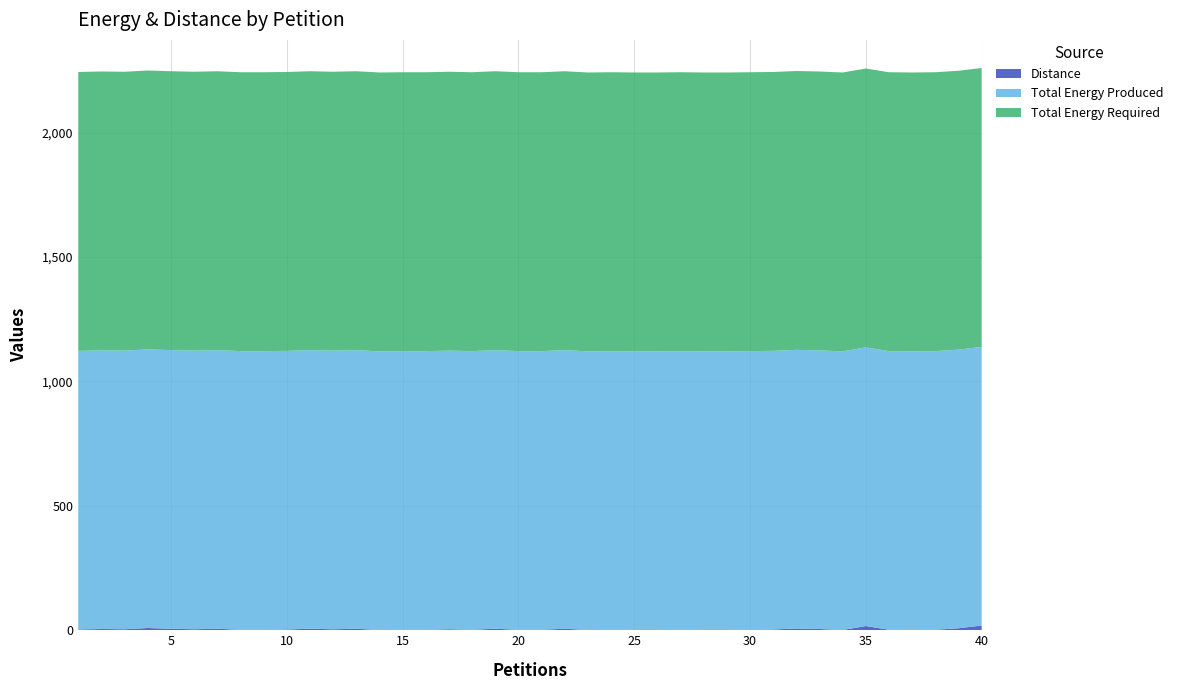

Reading right to left, what are all the values shown in this chart?

Distance: 19	8	2	1	2	17	1	5	7	3	2	1	1	2	1	1	2	1	6	2	2	6	2	4	2	2	1	6	4	6	3	2	2	6	4	6	9	4	5	3
Total Energy Produced: 1120	1120	1120	1120	1120	1120	1120	1120	1120	1120	1120	1120	1120	1120	1120	1120	1120	1120	1120	1120	1120	1120	1120	1120	1120	1120	1120	1120	1120	1120	1120	1120	1120	1120	1120	1120	1120	1120	1120	1120
Total Energy Required: 1121	1121	1121	1121	1121	1121	1121	1121	1121	1121	1121	1121	1121	1121	1121	1121	1121	1121	1121	1121	1121	1121	1121	1121	1121	1121	1121	1121	1121	1121	1121	1121	1121	1121	1121	1121	1121	1121	1121	1121